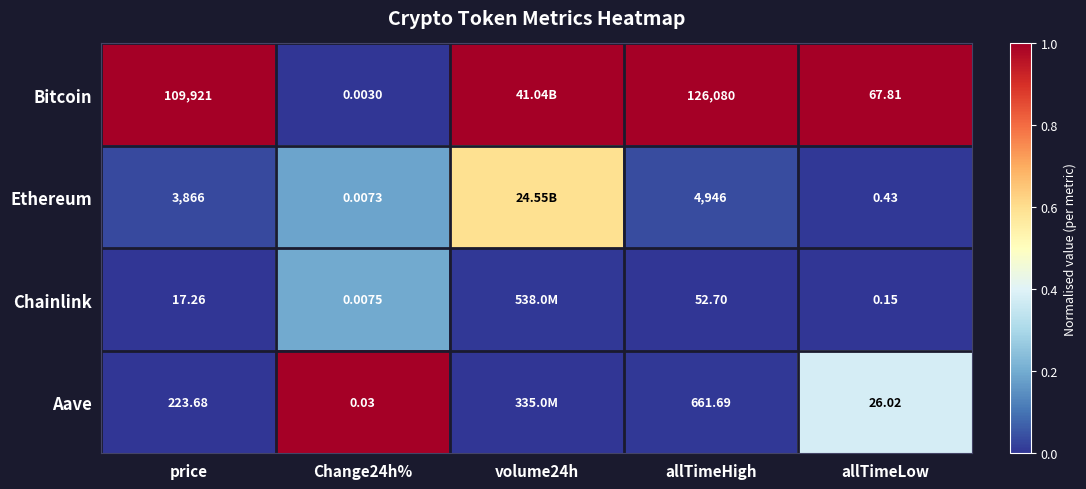

True or false: Bitcoin has a value of 0.6 at Change24h%.

False